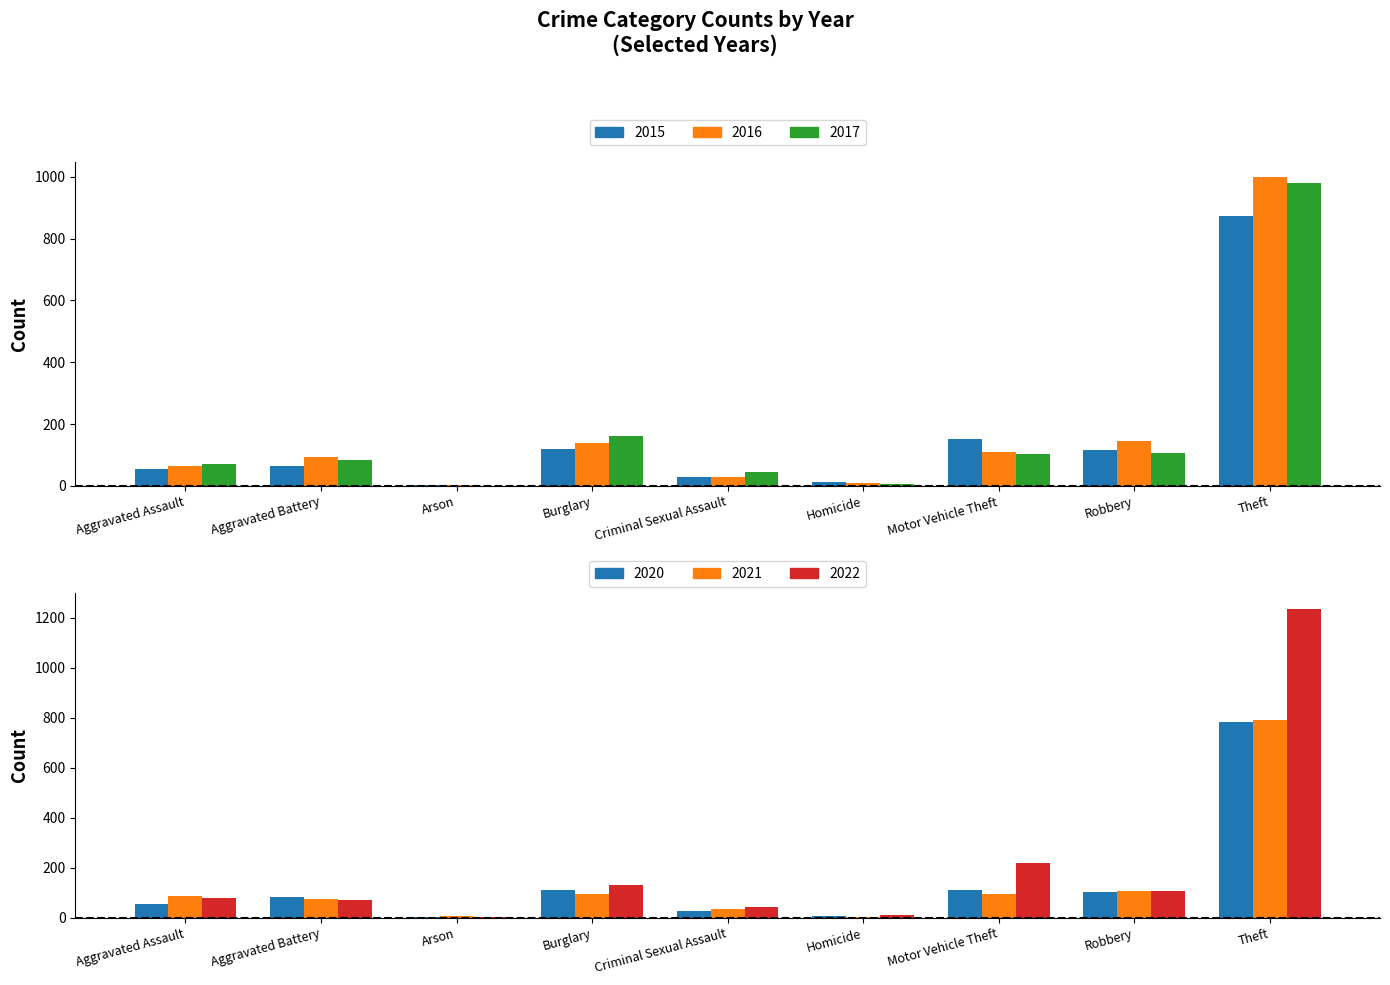

Which category has the highest value in the 2015 series?

Theft